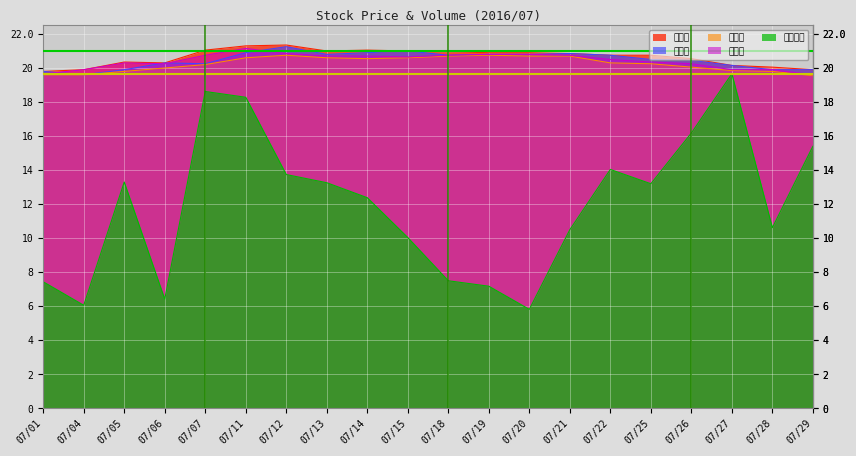

How many interior local peaks does the 開盤價 series have?

4